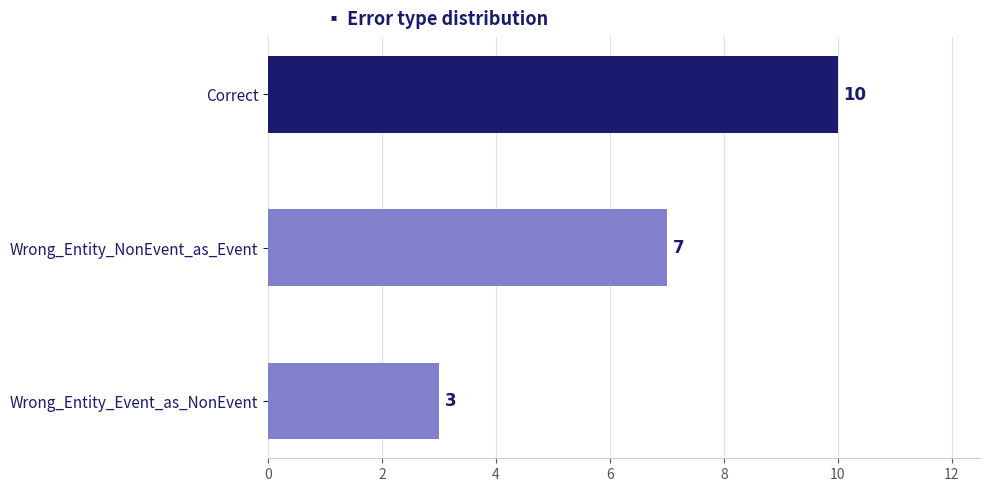

How many series are shown in this chart?

1